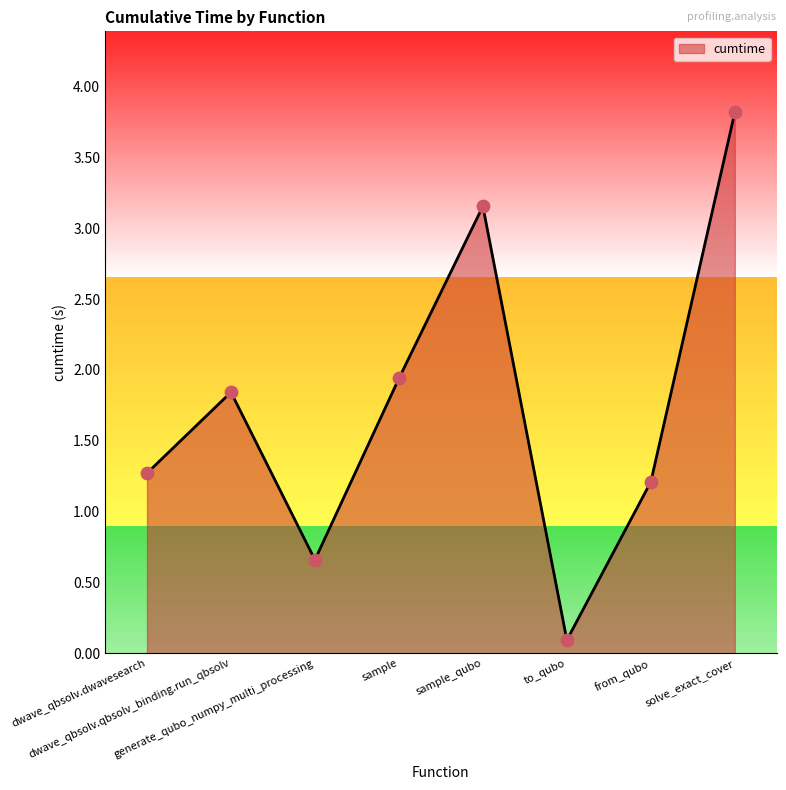

What is the change in value from from_qubo to solve_exact_cover?

+2.6